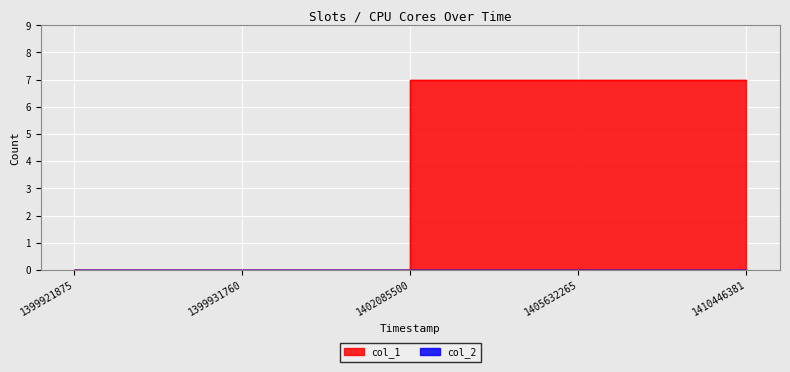

What is the difference between the maximum and second lowest values?

7